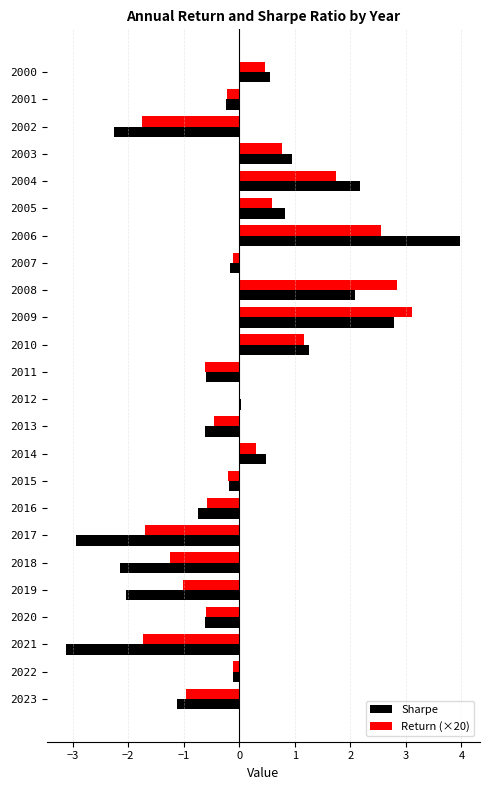

How many categories are shown in the chart?

24